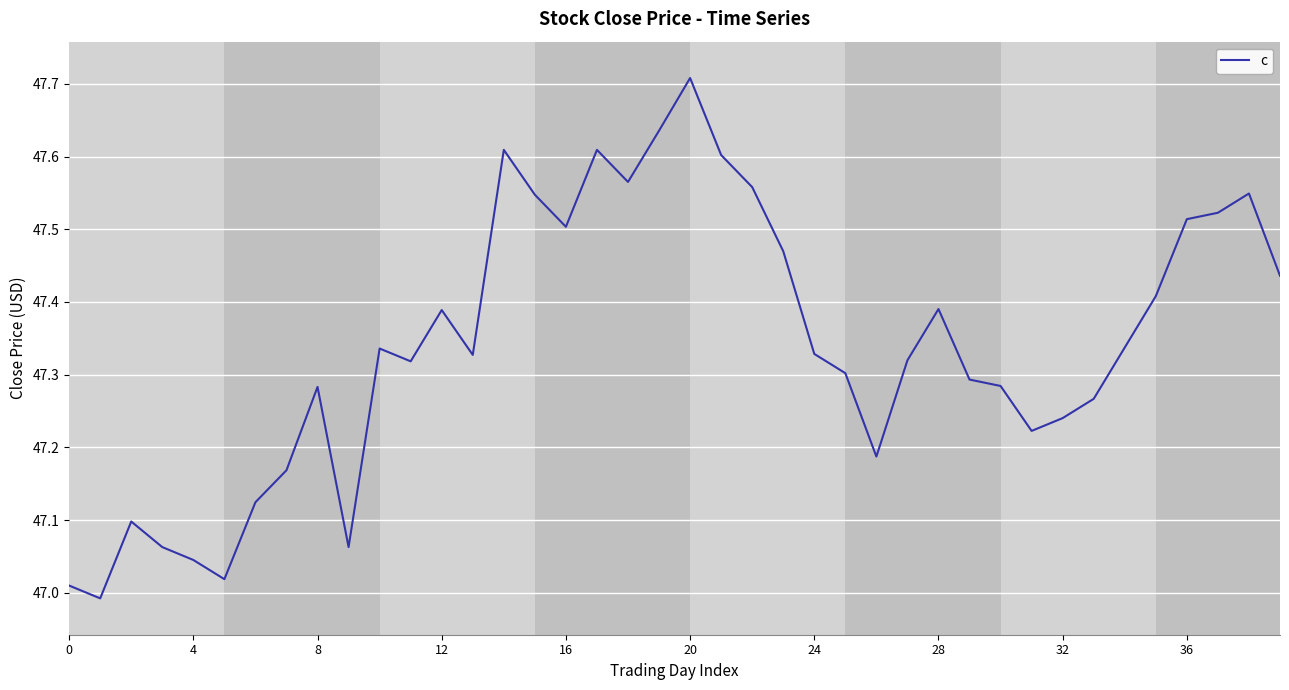

What is the maximum value shown in the chart?

47.7